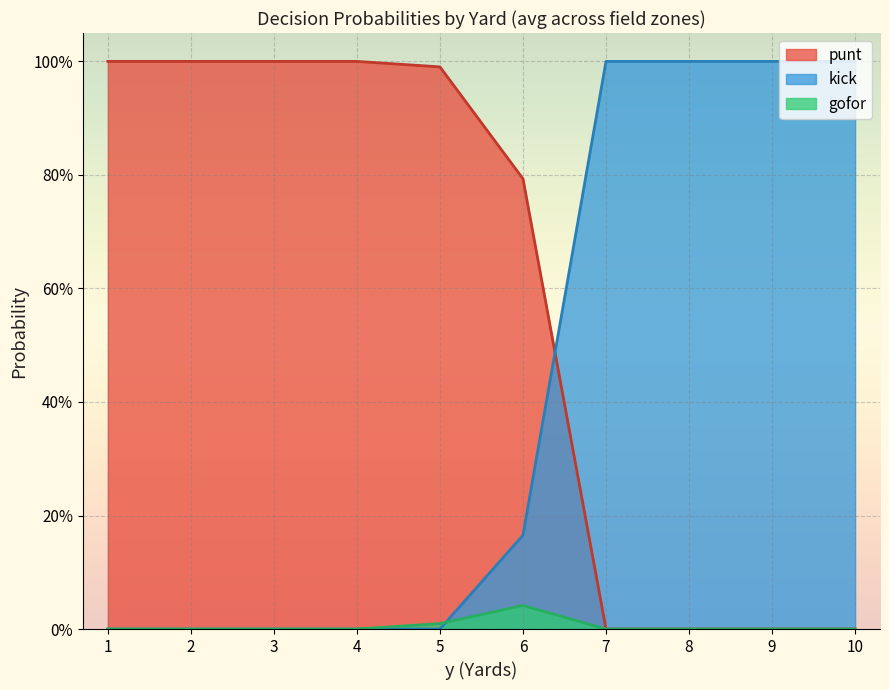

Between 2 and 7, which series saw the biggest shift?

kick